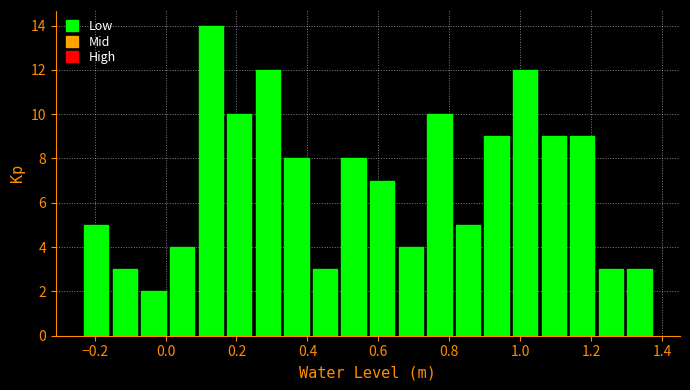

What is the height of the bar covering 1.30 to 1.38 on the x-axis? Neither the bar edges nor the heights are printed on the chart, so give them approximately, as read against the axes.

3